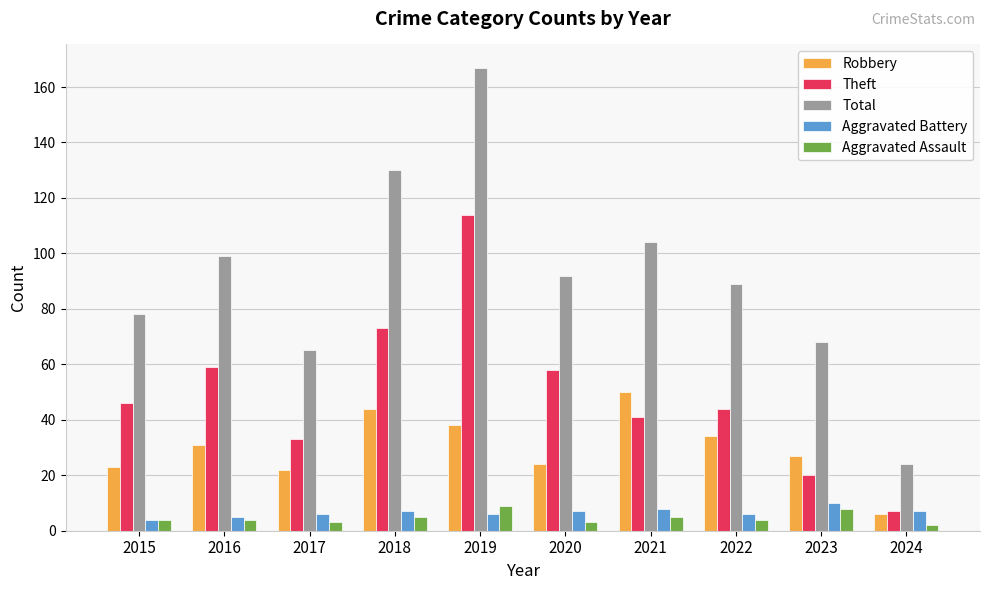

Which series changed the most between 2019 and 2020?

Total